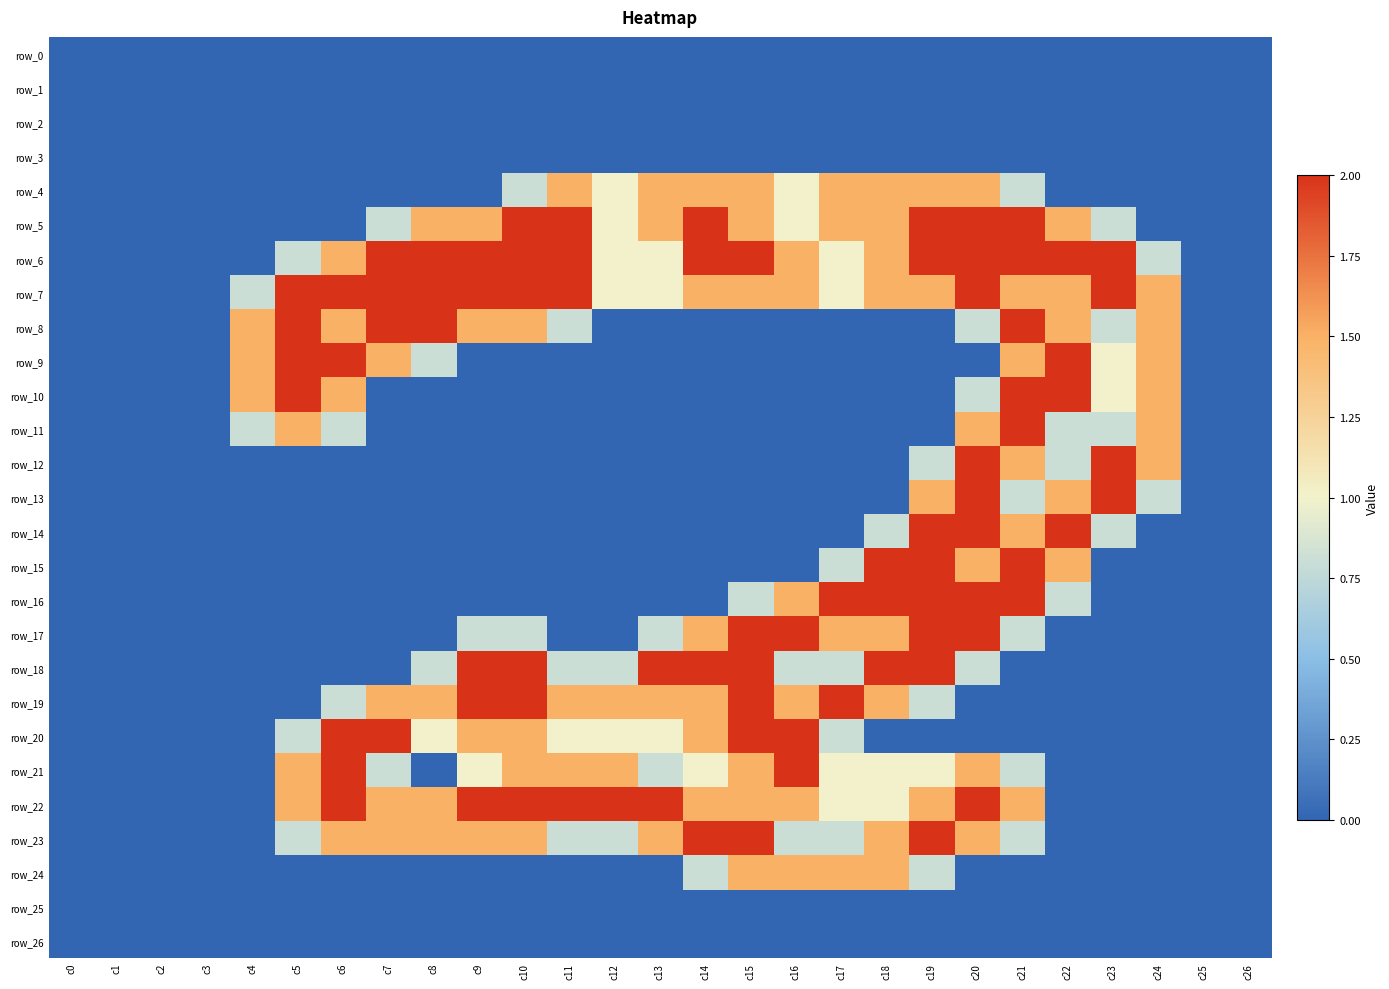

Reading left to right, list all the values displayed in this chart.

row_0: 0.0	0.0	0.0	0.0	0.0	0.0	0.0	0.0	0.0	0.0	0.0	0.0	0.0	0.0	0.0	0.0	0.0	0.0	0.0	0.0	0.0	0.0	0.0	0.0	0.0	0.0	0.0
row_1: 0.0	0.0	0.0	0.0	0.0	0.0	0.0	0.0	0.0	0.0	0.0	0.0	0.0	0.0	0.0	0.0	0.0	0.0	0.0	0.0	0.0	0.0	0.0	0.0	0.0	0.0	0.0
row_2: 0.0	0.0	0.0	0.0	0.0	0.0	0.0	0.0	0.0	0.0	0.0	0.0	0.0	0.0	0.0	0.0	0.0	0.0	0.0	0.0	0.0	0.0	0.0	0.0	0.0	0.0	0.0
row_3: 0.0	0.0	0.0	0.0	0.0	0.0	0.0	0.0	0.0	0.0	0.0	0.0	0.0	0.0	0.0	0.0	0.0	0.0	0.0	0.0	0.0	0.0	0.0	0.0	0.0	0.0	0.0
row_4: 0.0	0.0	0.0	0.0	0.0	0.0	0.0	0.0	0.0	0.0	0.8	1.5	1.0	1.5	1.5	1.5	1.0	1.5	1.5	1.5	1.5	0.8	0.0	0.0	0.0	0.0	0.0
row_5: 0.0	0.0	0.0	0.0	0.0	0.0	0.0	0.8	1.5	1.5	2.0	2.0	1.0	1.5	2.0	1.5	1.0	1.5	1.5	2.0	2.0	2.0	1.5	0.8	0.0	0.0	0.0
row_6: 0.0	0.0	0.0	0.0	0.0	0.8	1.5	2.0	2.0	2.0	2.0	2.0	1.0	1.0	2.0	2.0	1.5	1.0	1.5	2.0	2.0	2.0	2.0	2.0	0.8	0.0	0.0
row_7: 0.0	0.0	0.0	0.0	0.8	2.0	2.0	2.0	2.0	2.0	2.0	2.0	1.0	1.0	1.5	1.5	1.5	1.0	1.5	1.5	2.0	1.5	1.5	2.0	1.5	0.0	0.0
row_8: 0.0	0.0	0.0	0.0	1.5	2.0	1.5	2.0	2.0	1.5	1.5	0.8	0.0	0.0	0.0	0.0	0.0	0.0	0.0	0.0	0.8	2.0	1.5	0.8	1.5	0.0	0.0
row_9: 0.0	0.0	0.0	0.0	1.5	2.0	2.0	1.5	0.8	0.0	0.0	0.0	0.0	0.0	0.0	0.0	0.0	0.0	0.0	0.0	0.0	1.5	2.0	1.0	1.5	0.0	0.0
row_10: 0.0	0.0	0.0	0.0	1.5	2.0	1.5	0.0	0.0	0.0	0.0	0.0	0.0	0.0	0.0	0.0	0.0	0.0	0.0	0.0	0.8	2.0	2.0	1.0	1.5	0.0	0.0
row_11: 0.0	0.0	0.0	0.0	0.8	1.5	0.8	0.0	0.0	0.0	0.0	0.0	0.0	0.0	0.0	0.0	0.0	0.0	0.0	0.0	1.5	2.0	0.8	0.8	1.5	0.0	0.0
row_12: 0.0	0.0	0.0	0.0	0.0	0.0	0.0	0.0	0.0	0.0	0.0	0.0	0.0	0.0	0.0	0.0	0.0	0.0	0.0	0.8	2.0	1.5	0.8	2.0	1.5	0.0	0.0
row_13: 0.0	0.0	0.0	0.0	0.0	0.0	0.0	0.0	0.0	0.0	0.0	0.0	0.0	0.0	0.0	0.0	0.0	0.0	0.0	1.5	2.0	0.8	1.5	2.0	0.8	0.0	0.0
row_14: 0.0	0.0	0.0	0.0	0.0	0.0	0.0	0.0	0.0	0.0	0.0	0.0	0.0	0.0	0.0	0.0	0.0	0.0	0.8	2.0	2.0	1.5	2.0	0.8	0.0	0.0	0.0
row_15: 0.0	0.0	0.0	0.0	0.0	0.0	0.0	0.0	0.0	0.0	0.0	0.0	0.0	0.0	0.0	0.0	0.0	0.8	2.0	2.0	1.5	2.0	1.5	0.0	0.0	0.0	0.0
row_16: 0.0	0.0	0.0	0.0	0.0	0.0	0.0	0.0	0.0	0.0	0.0	0.0	0.0	0.0	0.0	0.8	1.5	2.0	2.0	2.0	2.0	2.0	0.8	0.0	0.0	0.0	0.0
row_17: 0.0	0.0	0.0	0.0	0.0	0.0	0.0	0.0	0.0	0.8	0.8	0.0	0.0	0.8	1.5	2.0	2.0	1.5	1.5	2.0	2.0	0.8	0.0	0.0	0.0	0.0	0.0
row_18: 0.0	0.0	0.0	0.0	0.0	0.0	0.0	0.0	0.8	2.0	2.0	0.8	0.8	2.0	2.0	2.0	0.8	0.8	2.0	2.0	0.8	0.0	0.0	0.0	0.0	0.0	0.0
row_19: 0.0	0.0	0.0	0.0	0.0	0.0	0.8	1.5	1.5	2.0	2.0	1.5	1.5	1.5	1.5	2.0	1.5	2.0	1.5	0.8	0.0	0.0	0.0	0.0	0.0	0.0	0.0
row_20: 0.0	0.0	0.0	0.0	0.0	0.8	2.0	2.0	1.0	1.5	1.5	1.0	1.0	1.0	1.5	2.0	2.0	0.8	0.0	0.0	0.0	0.0	0.0	0.0	0.0	0.0	0.0
row_21: 0.0	0.0	0.0	0.0	0.0	1.5	2.0	0.8	0.0	1.0	1.5	1.5	1.5	0.8	1.0	1.5	2.0	1.0	1.0	1.0	1.5	0.8	0.0	0.0	0.0	0.0	0.0
row_22: 0.0	0.0	0.0	0.0	0.0	1.5	2.0	1.5	1.5	2.0	2.0	2.0	2.0	2.0	1.5	1.5	1.5	1.0	1.0	1.5	2.0	1.5	0.0	0.0	0.0	0.0	0.0
row_23: 0.0	0.0	0.0	0.0	0.0	0.8	1.5	1.5	1.5	1.5	1.5	0.8	0.8	1.5	2.0	2.0	0.8	0.8	1.5	2.0	1.5	0.8	0.0	0.0	0.0	0.0	0.0
row_24: 0.0	0.0	0.0	0.0	0.0	0.0	0.0	0.0	0.0	0.0	0.0	0.0	0.0	0.0	0.8	1.5	1.5	1.5	1.5	0.8	0.0	0.0	0.0	0.0	0.0	0.0	0.0
row_25: 0.0	0.0	0.0	0.0	0.0	0.0	0.0	0.0	0.0	0.0	0.0	0.0	0.0	0.0	0.0	0.0	0.0	0.0	0.0	0.0	0.0	0.0	0.0	0.0	0.0	0.0	0.0
row_26: 0.0	0.0	0.0	0.0	0.0	0.0	0.0	0.0	0.0	0.0	0.0	0.0	0.0	0.0	0.0	0.0	0.0	0.0	0.0	0.0	0.0	0.0	0.0	0.0	0.0	0.0	0.0